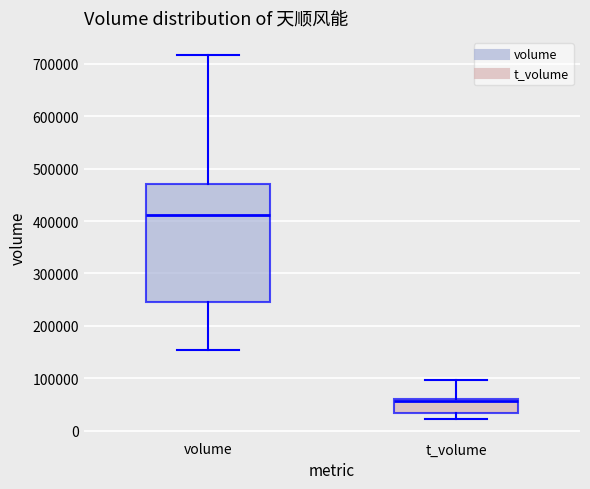

Reading left to right, read every box against the y-axis: the position of its median line, the range the box covers, and the ends of its whiskers. The values are not printed on the chart, so give them approximately, as read against the axis.

volume: median 410000, box 250000 to 470000, whiskers 150000 to 720000
t_volume: median 60000 (just below the box's upper edge), box 30000 to 60000, whiskers 20000 to 100000